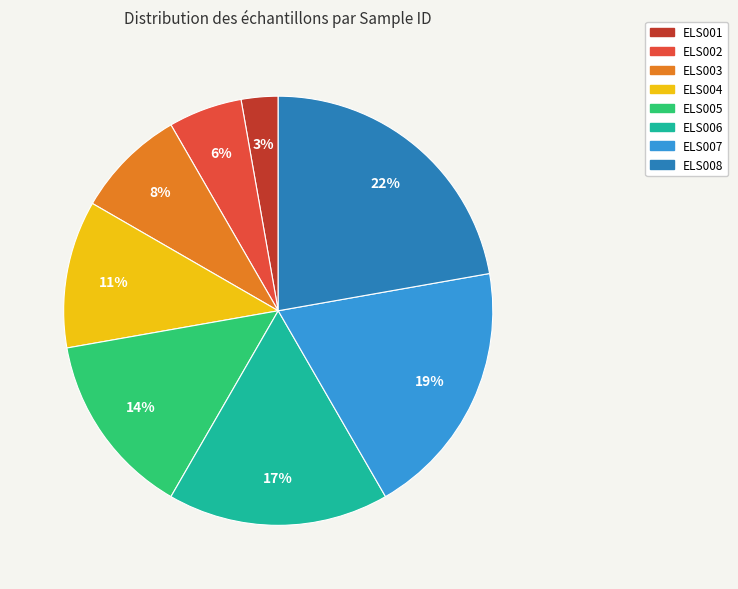

Between ELS002 and ELS006, which is larger?

ELS006